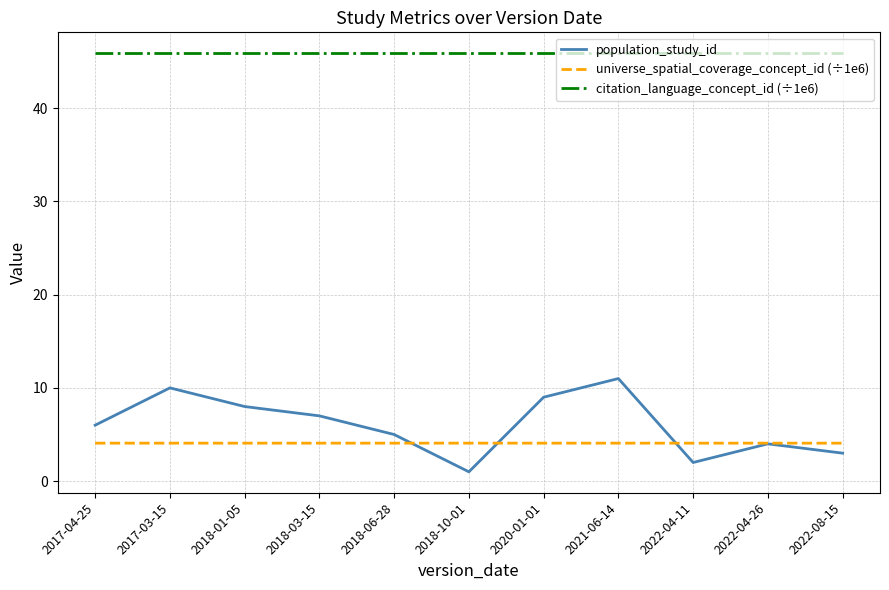

The value of universe_spatial_coverage_concept_id (÷1e6) at 2017-03-15 is 4.1. True or false?

True